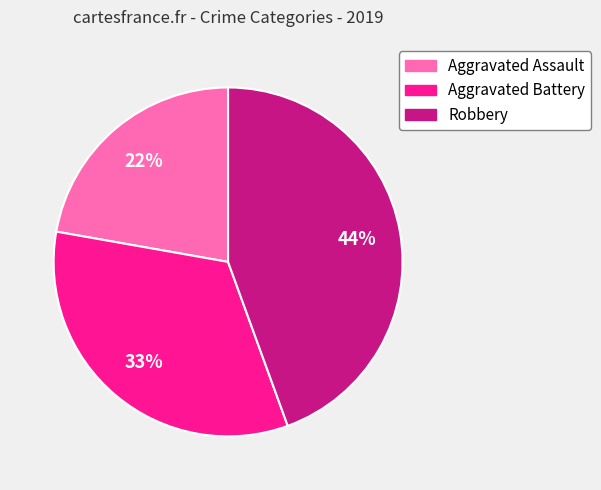

To the nearest percent, what is the combined percentage of Robbery and Aggravated Battery?

78%